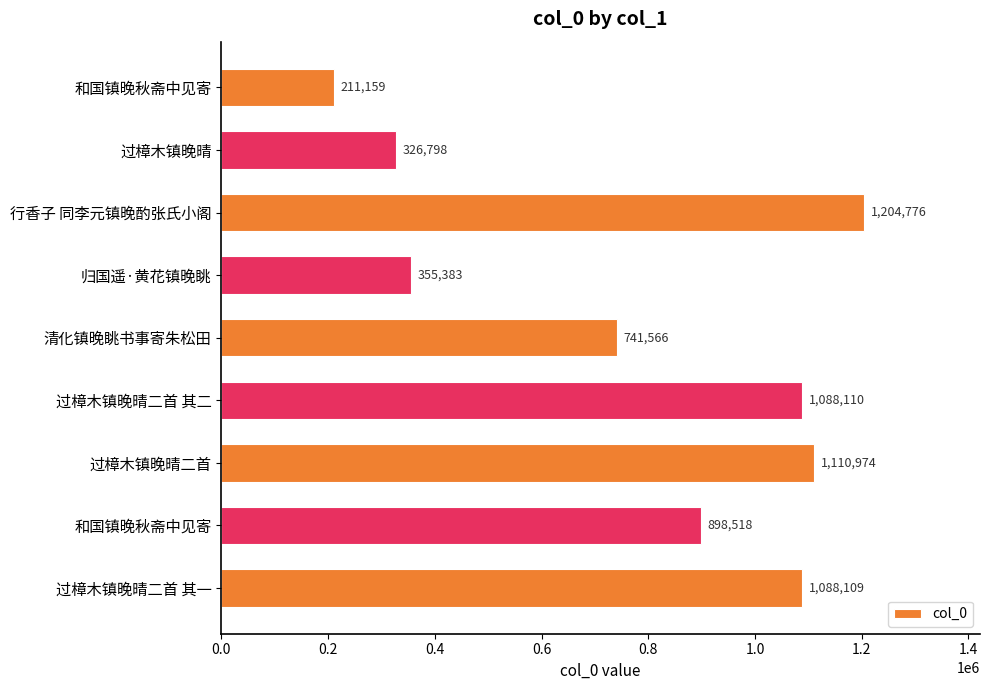

Are the bars horizontal?

Yes